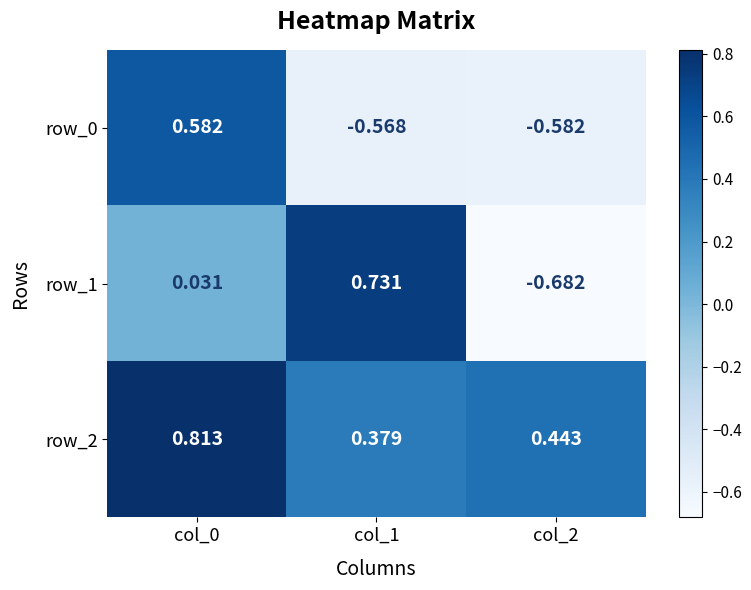

What is the spread (max minus min) of values at col_2?

1.1